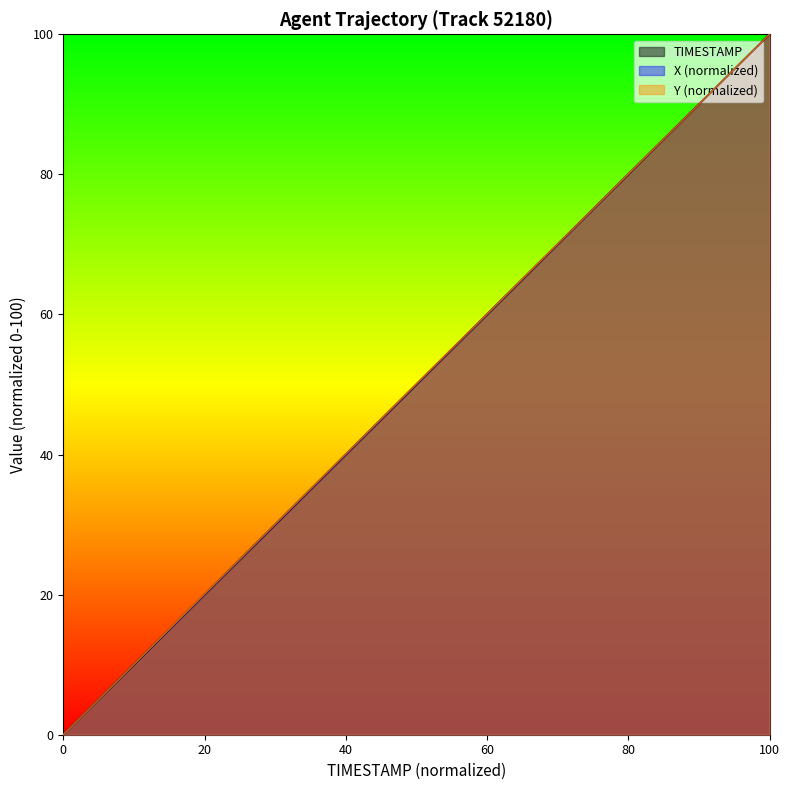

What are all the series names shown in the legend?

TIMESTAMP, X, Y